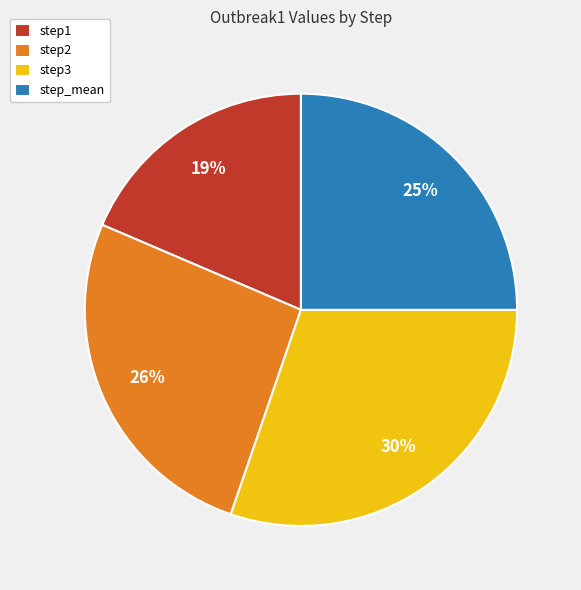

Between step3 and step2, which is larger?

step3